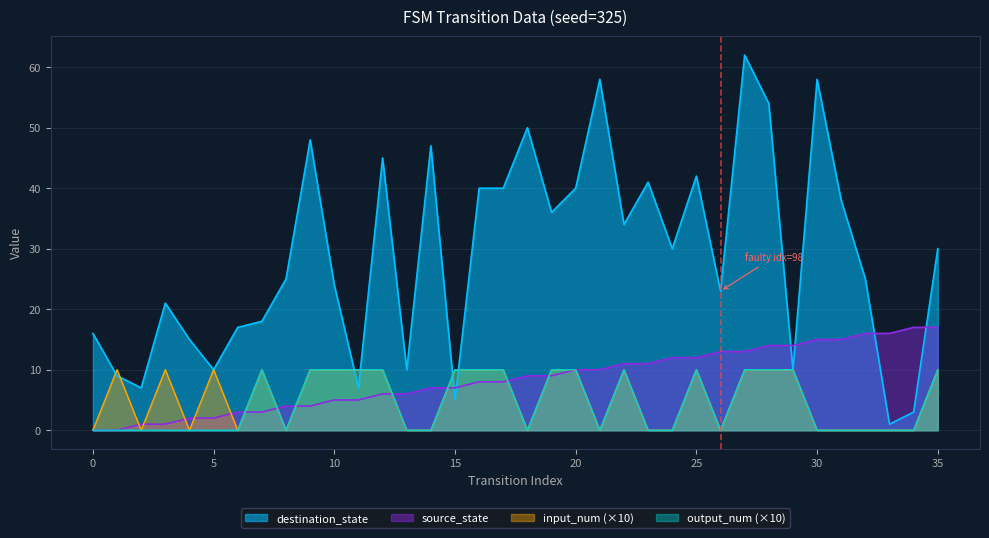

True or false: output_num has more than 2 interior local peaks.

True